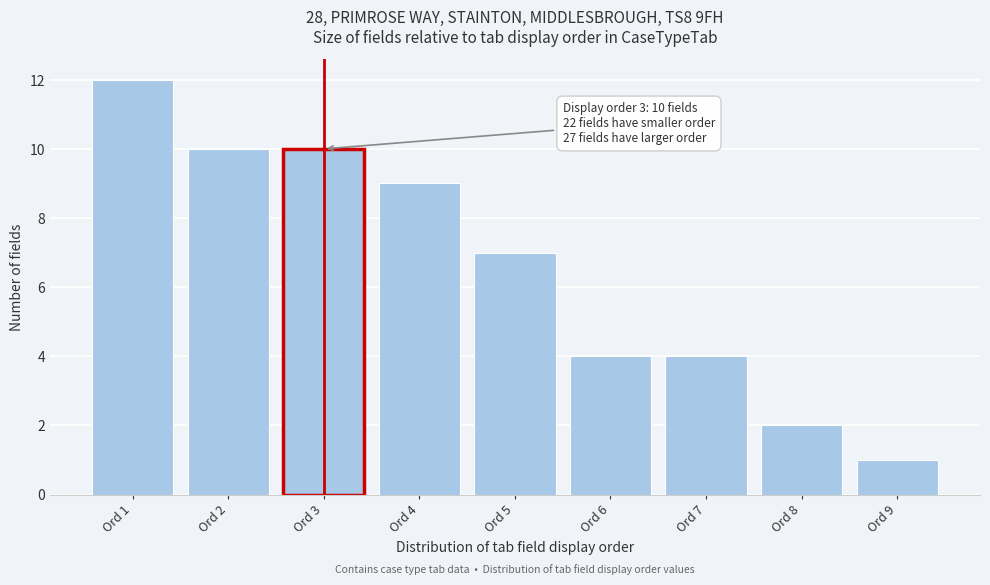

Over which range of the x-axis is the bar tallest?

0.5 to 1.5